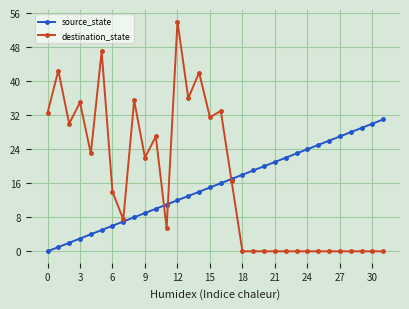

What is the difference between the maximum and minimum values in the source_state series?

31.0